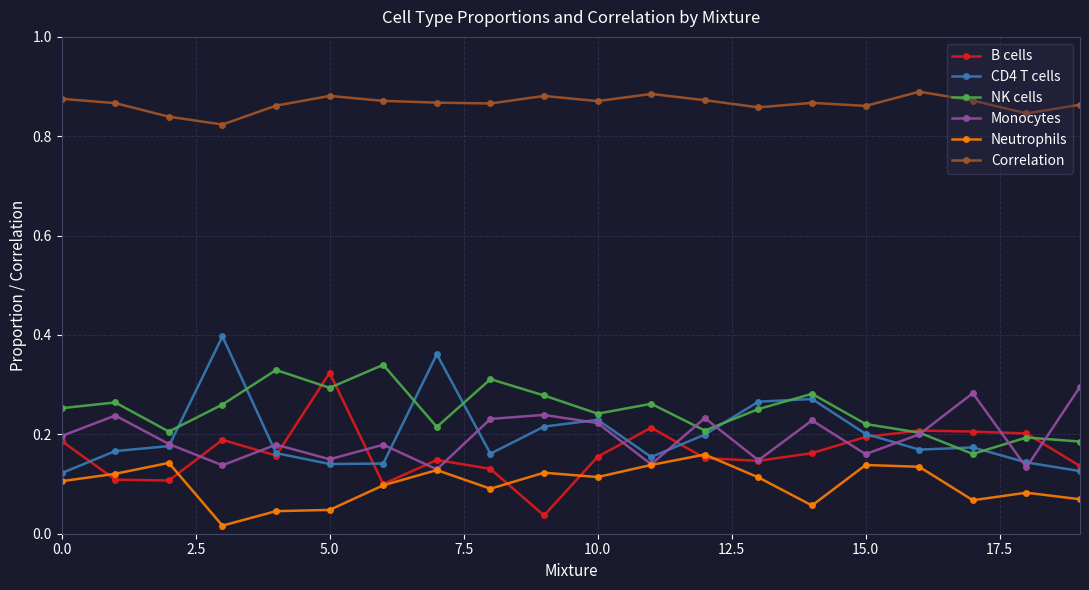

At how many categories does at least one series exceed 0?

20